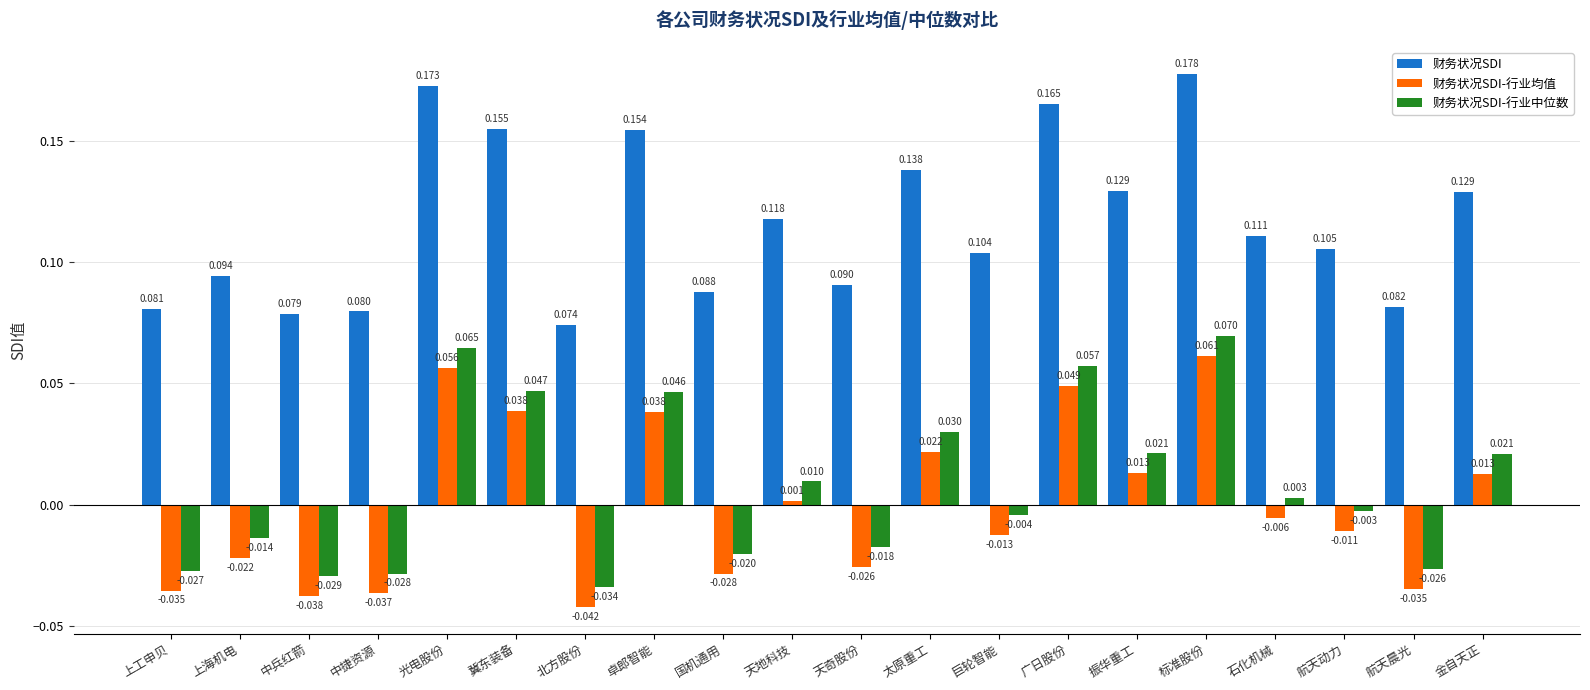

Is the value of 财务状况SDI-行业均值 at 中捷资源 greater than the value of 财务状况SDI at 北方股份?

No